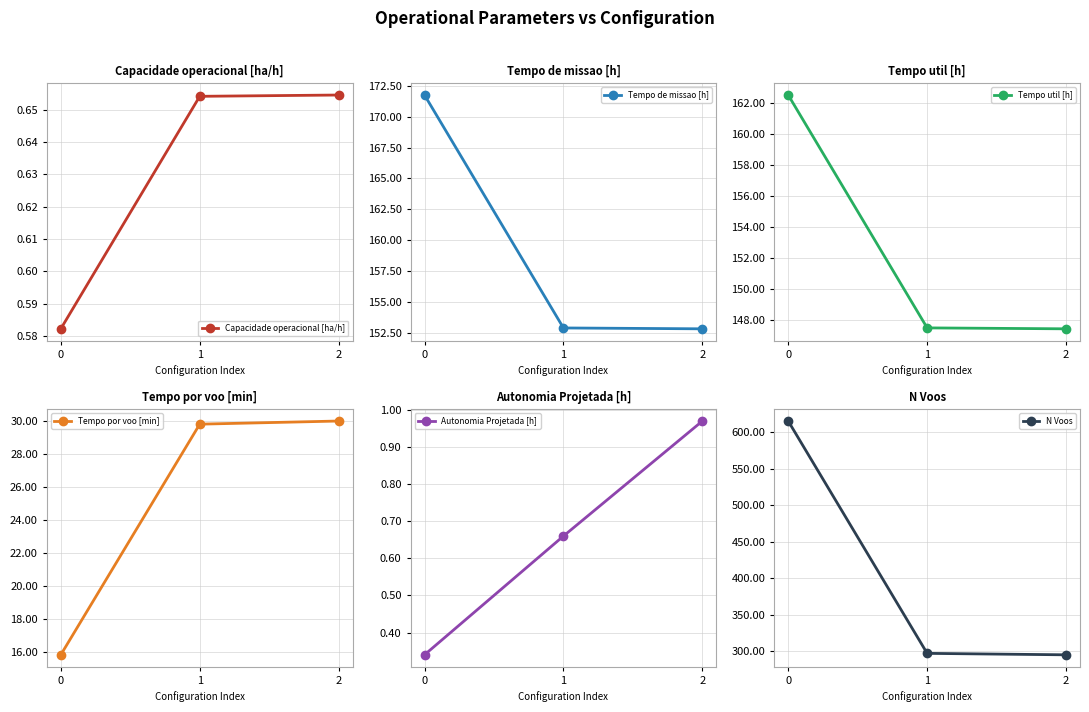

Rank the series by their maximum value, from lowest to highest.

Capacidade operacional [ha/h], Autonomia Projetada [h], Tempo por voo [min], Tempo util [h], Tempo de missao [h], N Voos